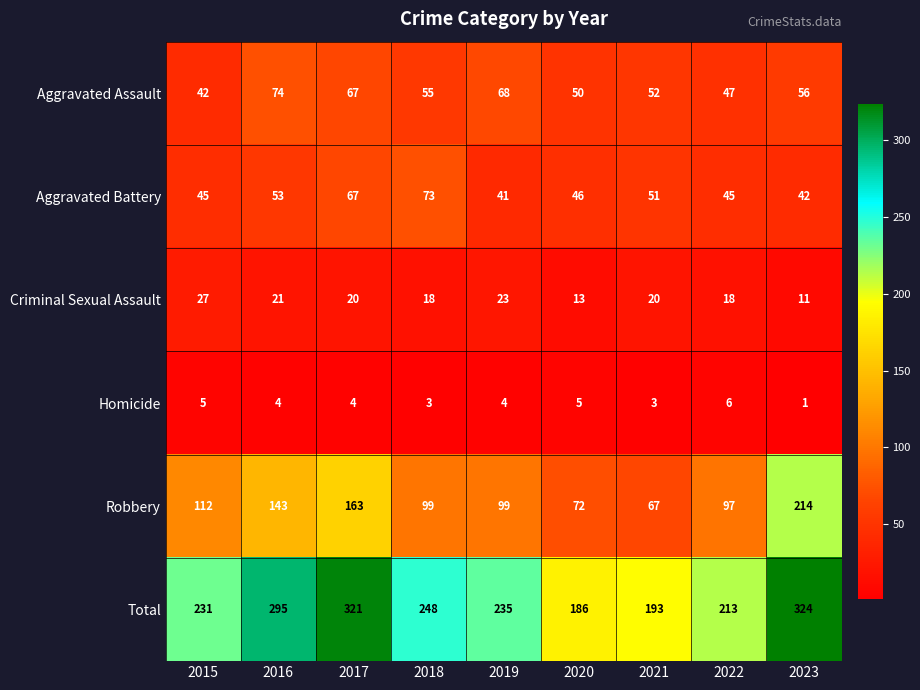

What value does the Homicide series have at 2016?

4